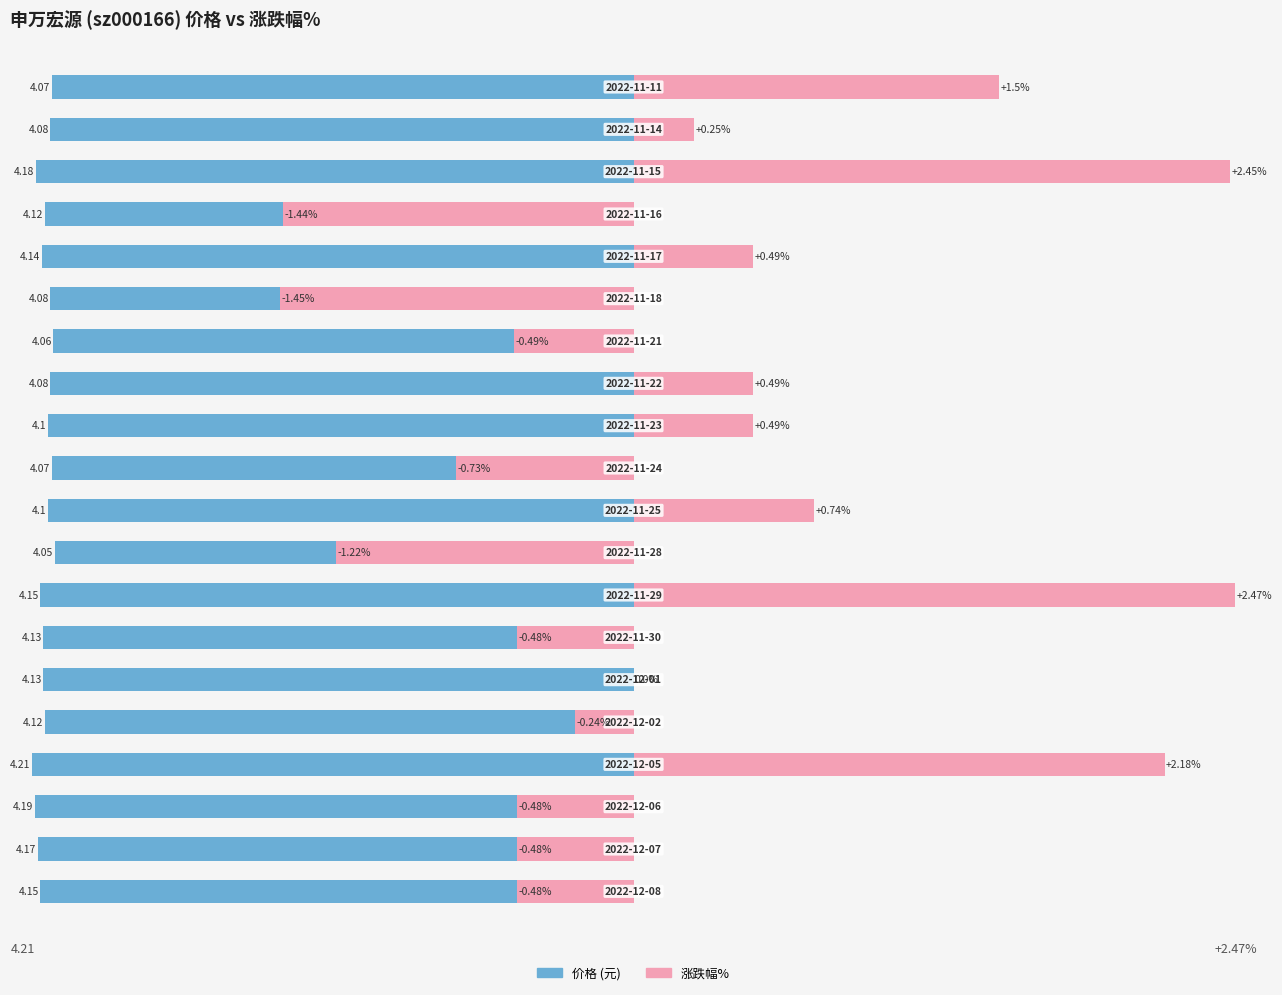

Does the chart contain stacked bars?

No